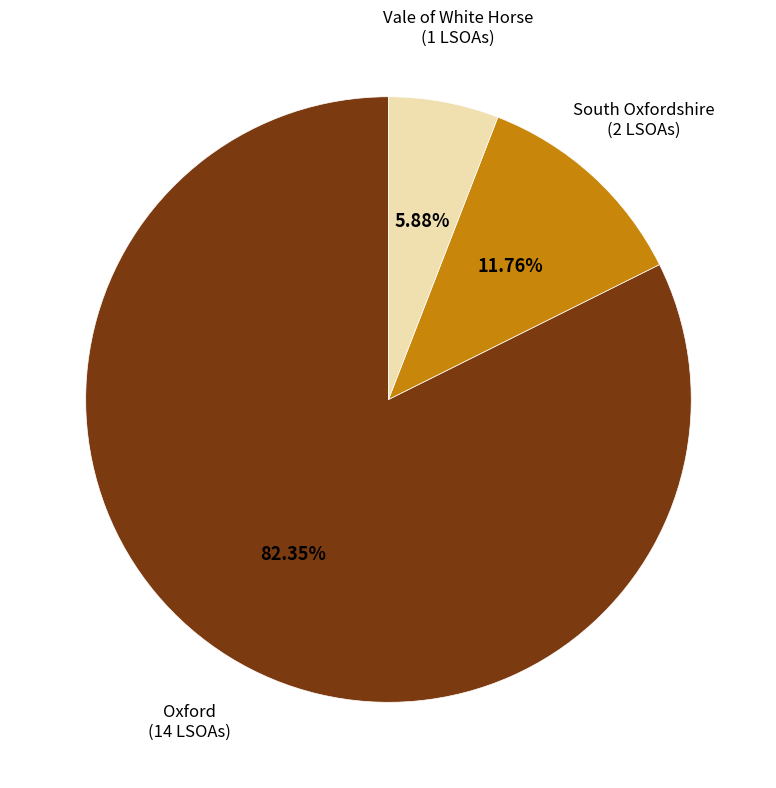

True or false: Vale of White Horse accounts for 6% of the total.

True